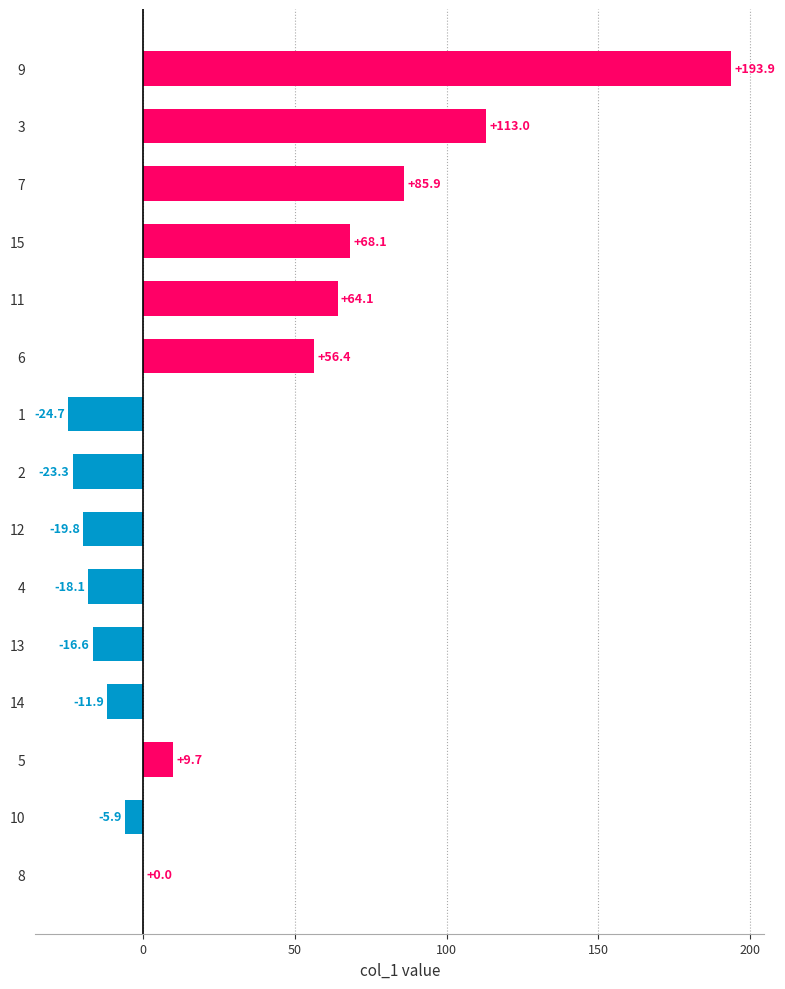

True or false: the data shows 198.5 at 3.

False